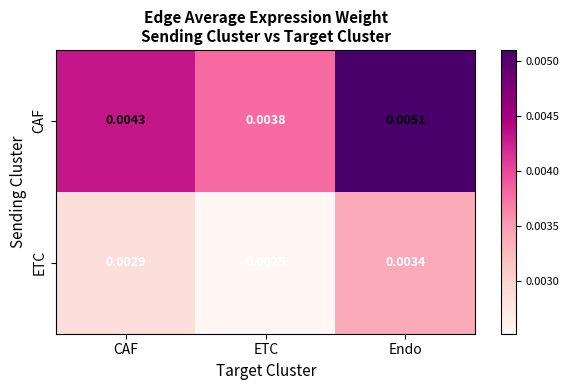

Which series changed the most between CAF and ETC?

CAF